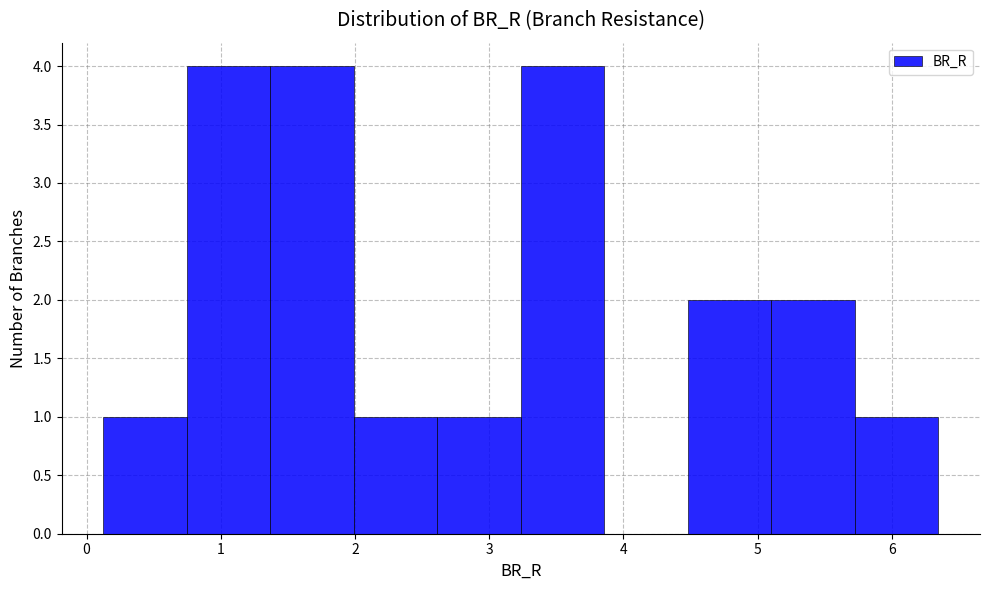

Reading left to right, list every bar in this chart as the range it spans on the x-axis followed by its height. Neither the bar edges nor the heights are printed on the chart, so give them approximately, as read against the axes.

0.1 to 0.7: 1
0.7 to 1.4: 4
1.4 to 2.0: 4
2.0 to 2.6: 1
2.6 to 3.2: 1
3.2 to 3.9: 4
3.9 to 4.5: 0
4.5 to 5.1: 2
5.1 to 5.7: 2
5.7 to 6.3: 1